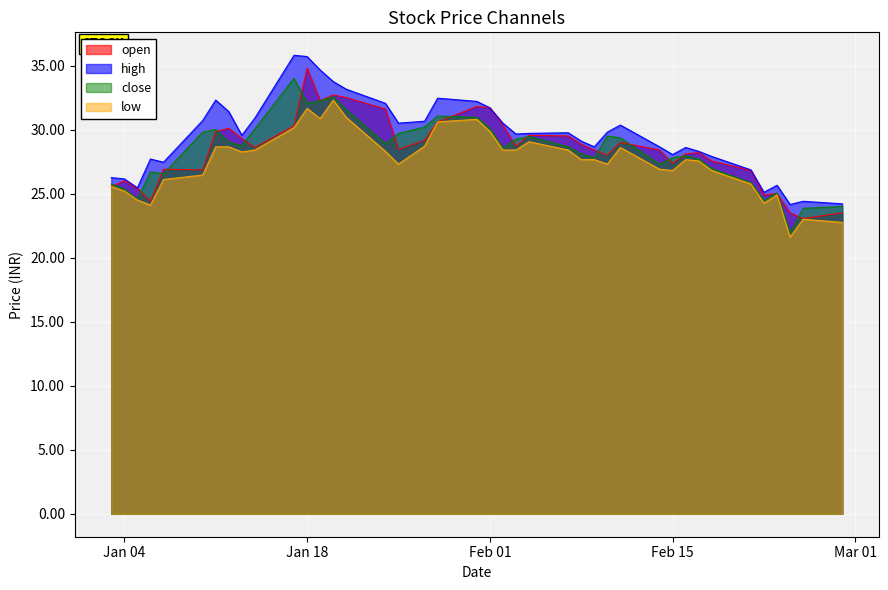

What is the sum of the close values at 2022-02-09 and 2022-02-21?

53.7